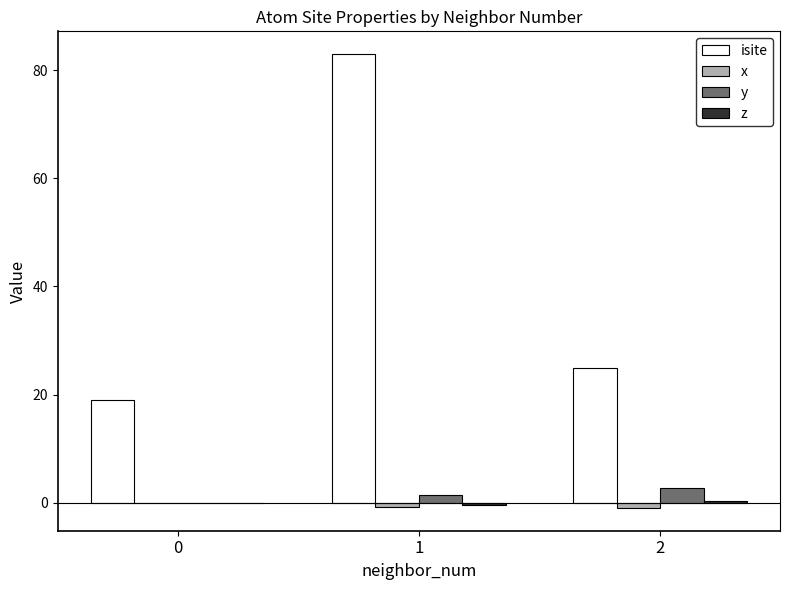

Does the chart contain stacked bars?

No